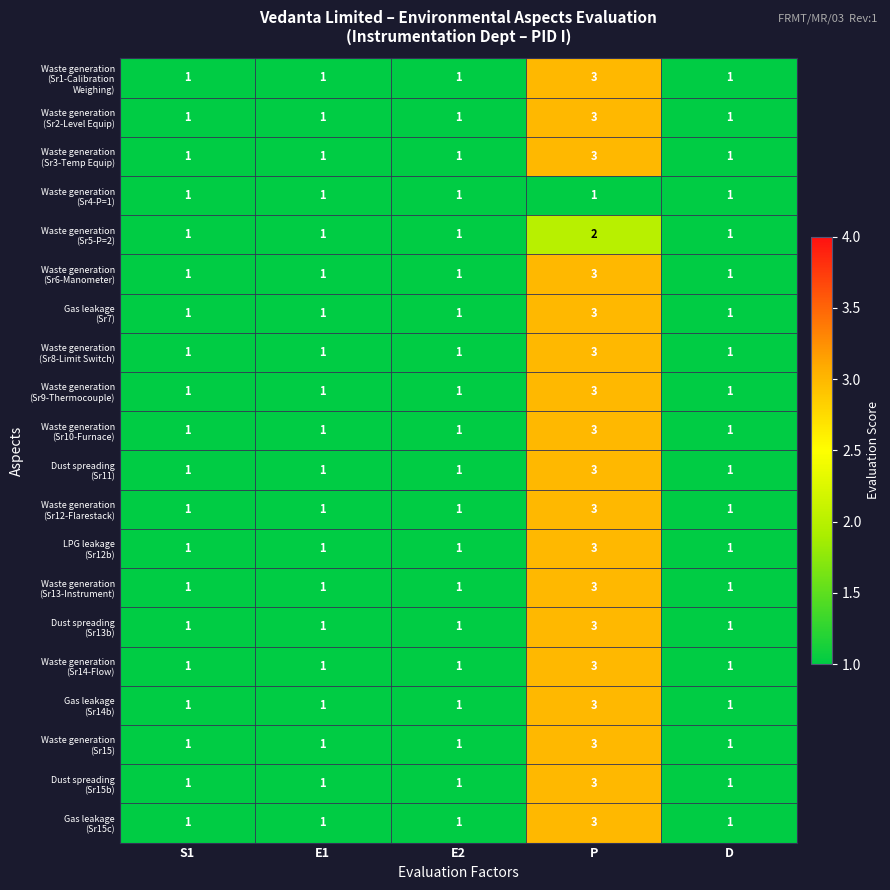

What is the total value across all series at S1?

20